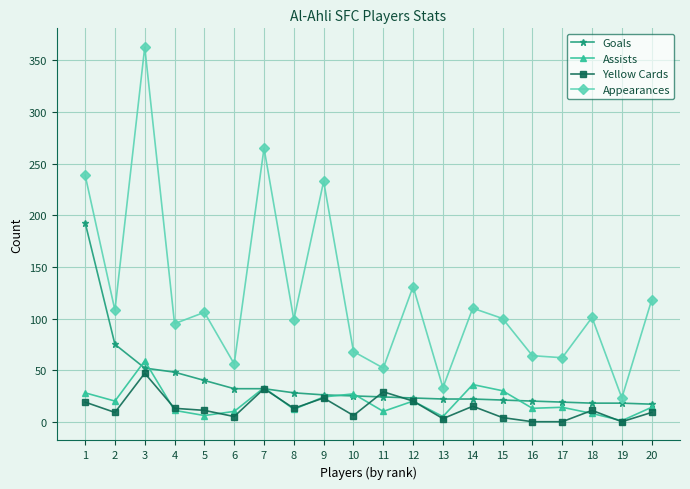

Which series has the largest total across all categories?

Appearances